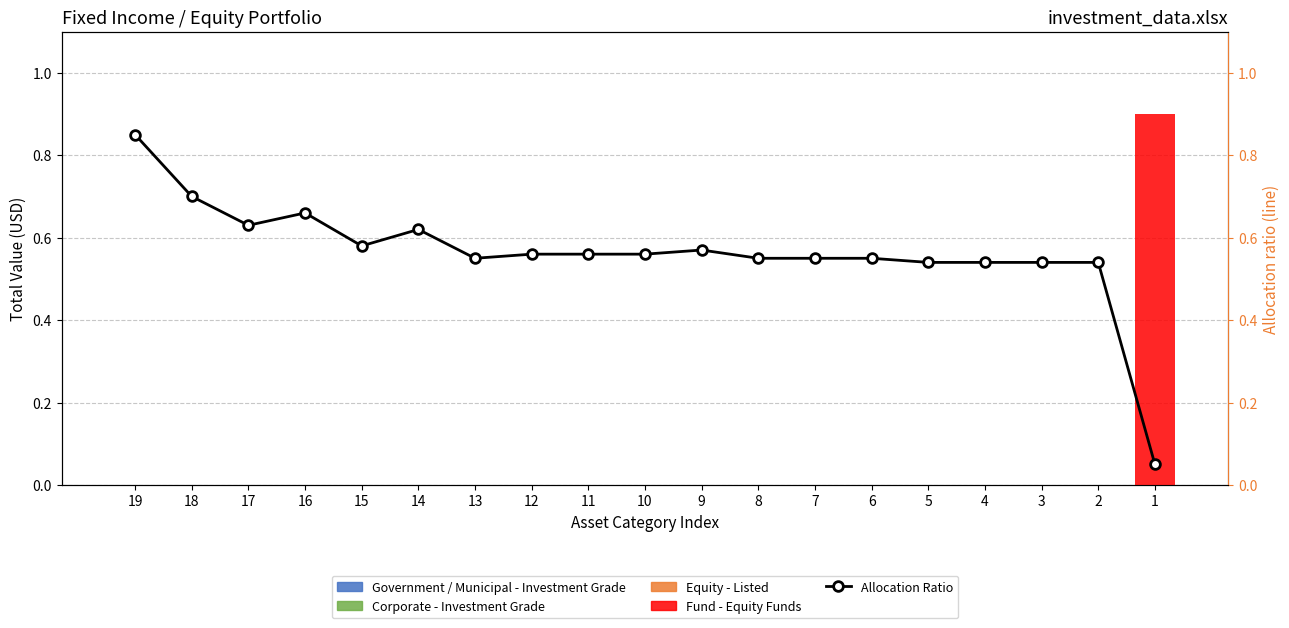

Which series has the largest range (max minus min)?

Allocation Ratio